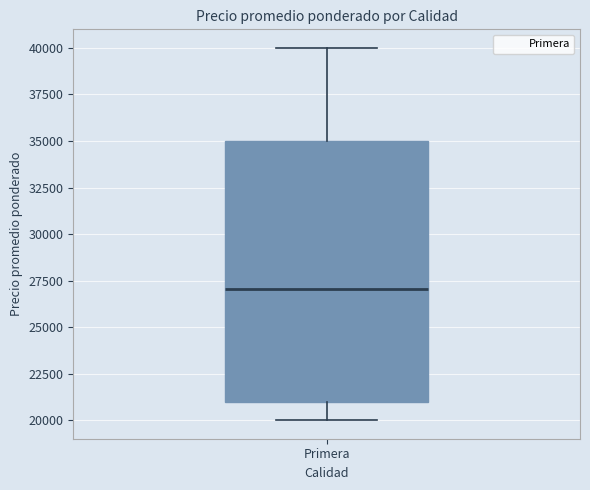

Where is the upper edge of the box for Primera on the y-axis? The values are not printed on the chart, so give them approximately, as read against the axis.

35000